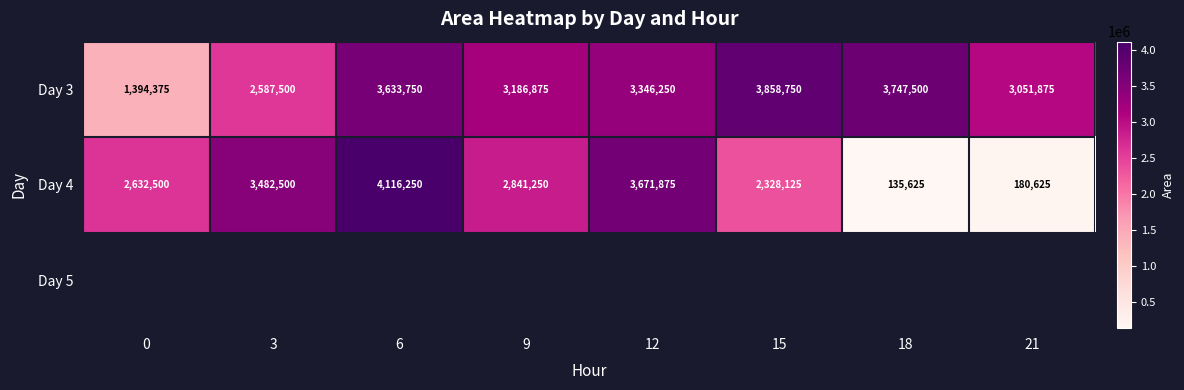

Which label corresponds to the smallest value in the chart?

18